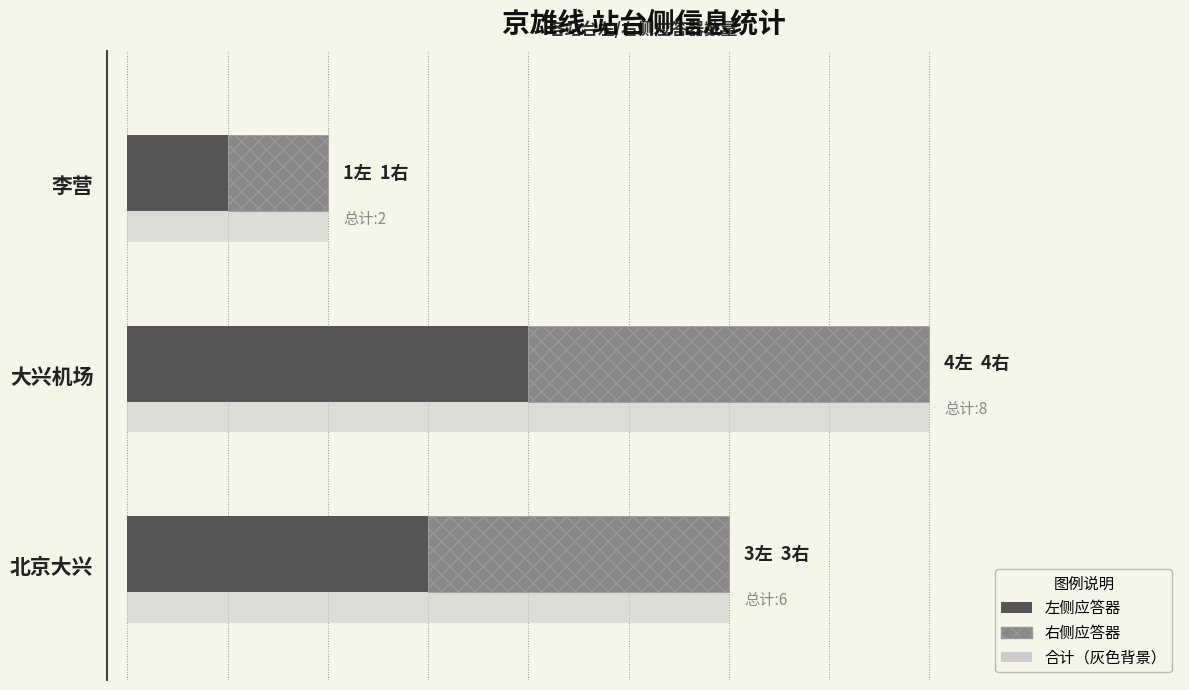

What is the difference between the maximum and minimum values in the 左侧 series?

3